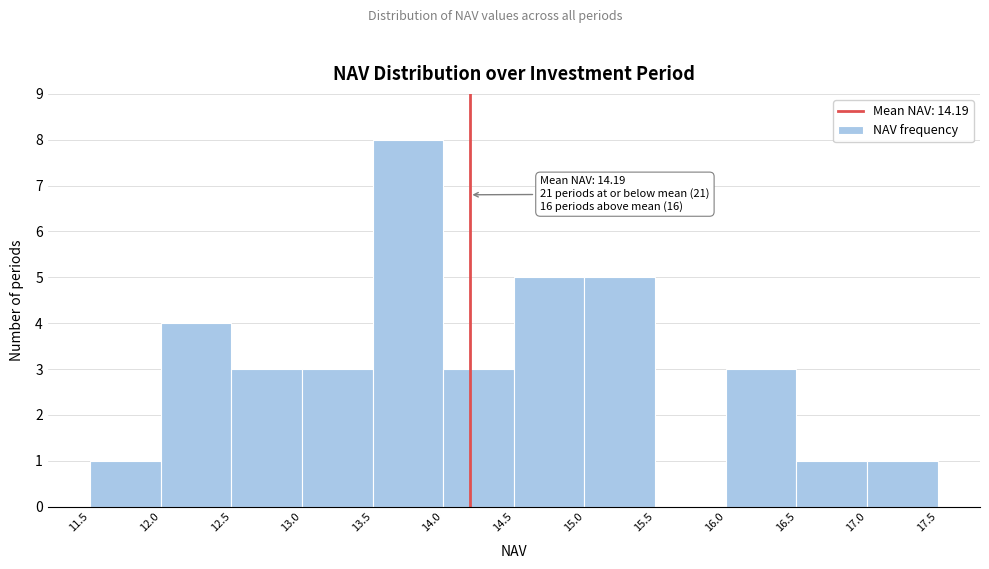

Over which range of the x-axis is the bar tallest?

13.5 to 14.0